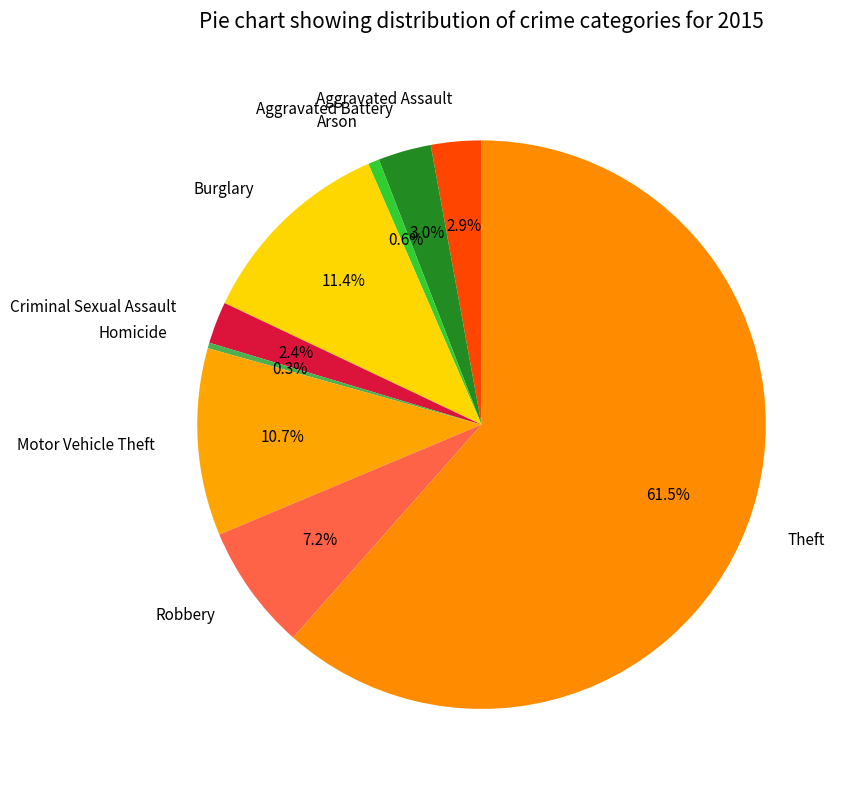

What percentage is the Burglary slice, to the nearest percent?

11%